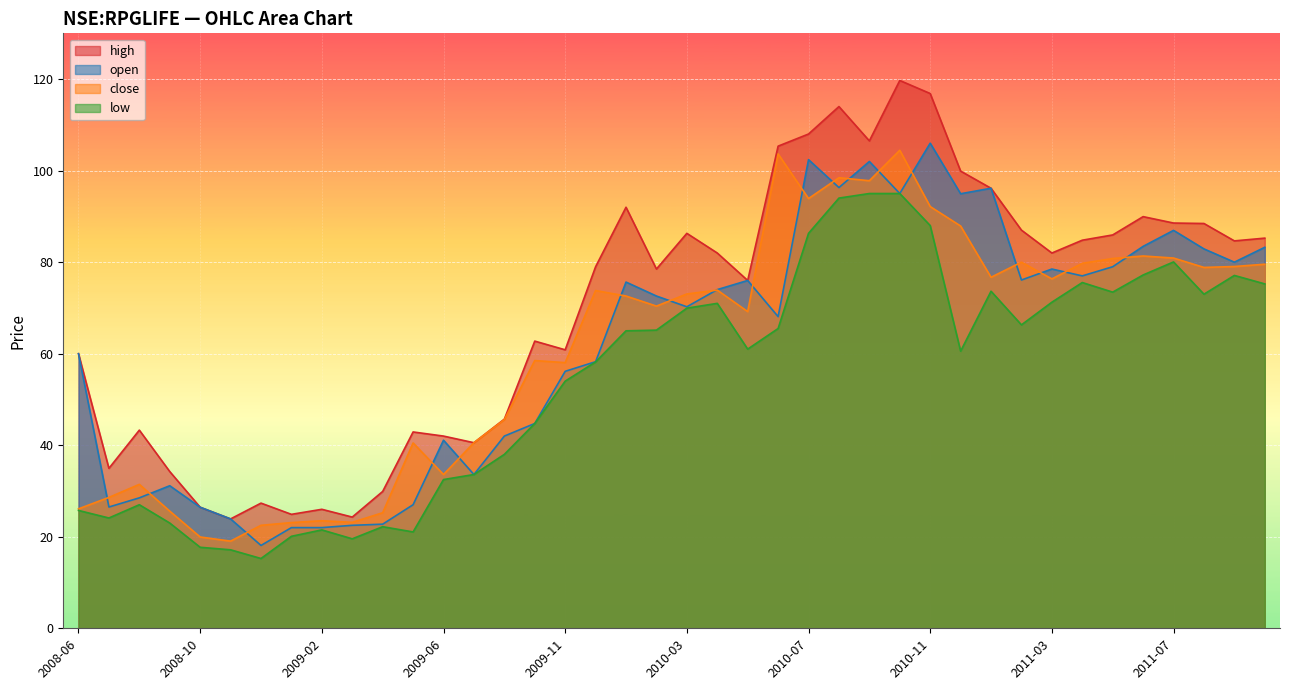

How many values in the close series exceed 73?

20